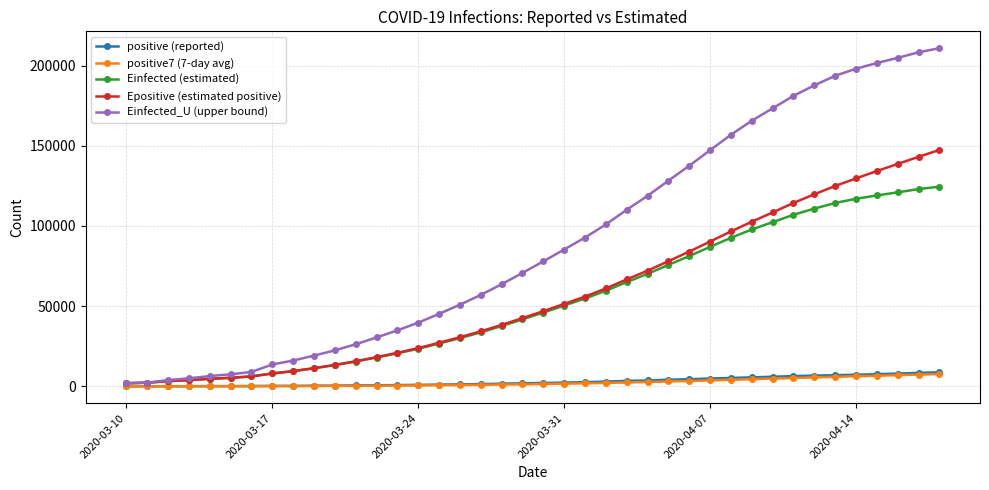

Which series has the widest spread of values?

Einfected_U (upper bound)